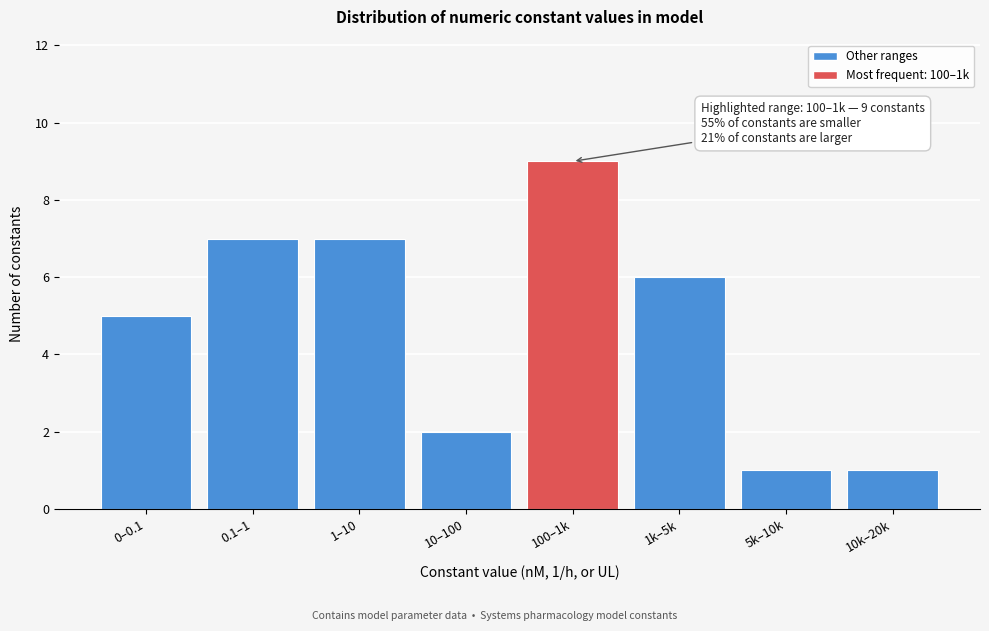

Reading left to right, transcribe all the data shown in this chart.

5	7	7	2	9	6	1	1